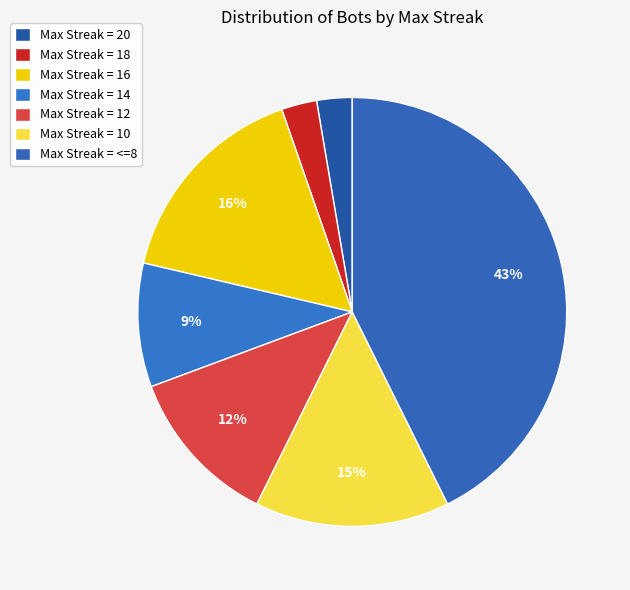

Rank the categories by value from highest to lowest.

<=8, 16, 10, 12, 14, 20, 18